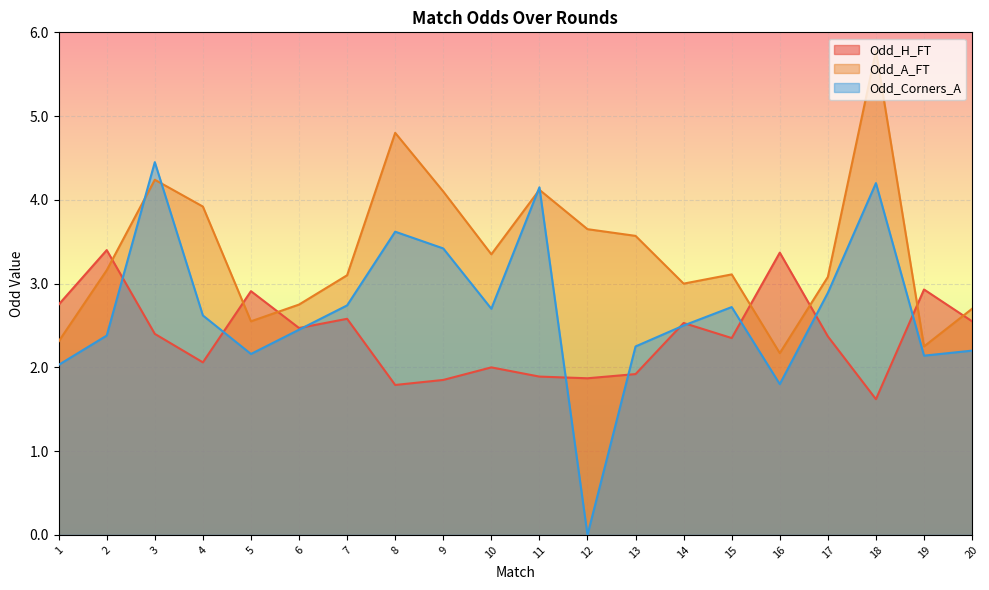

Between 17 and 12, which is larger?

17